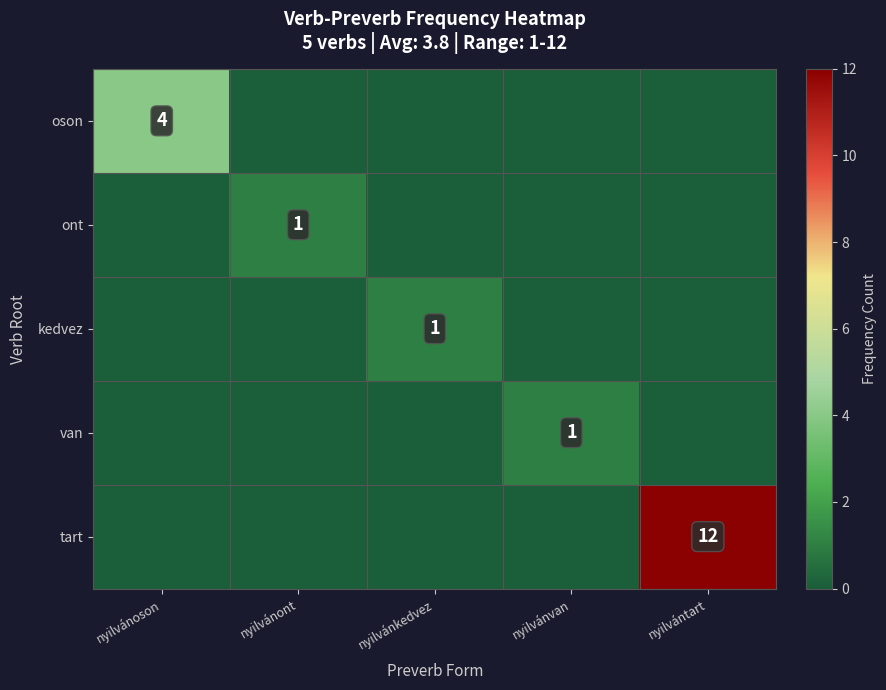

What is the spread (max minus min) of values at nyilvántart?

12